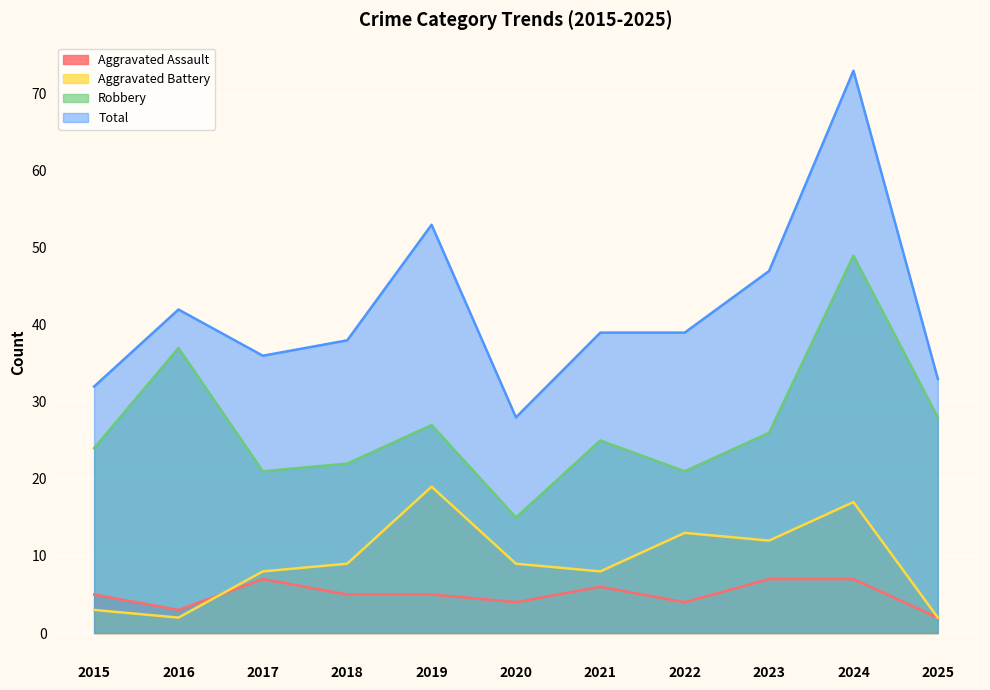

What is the difference between the highest and lowest values at 2023?

40